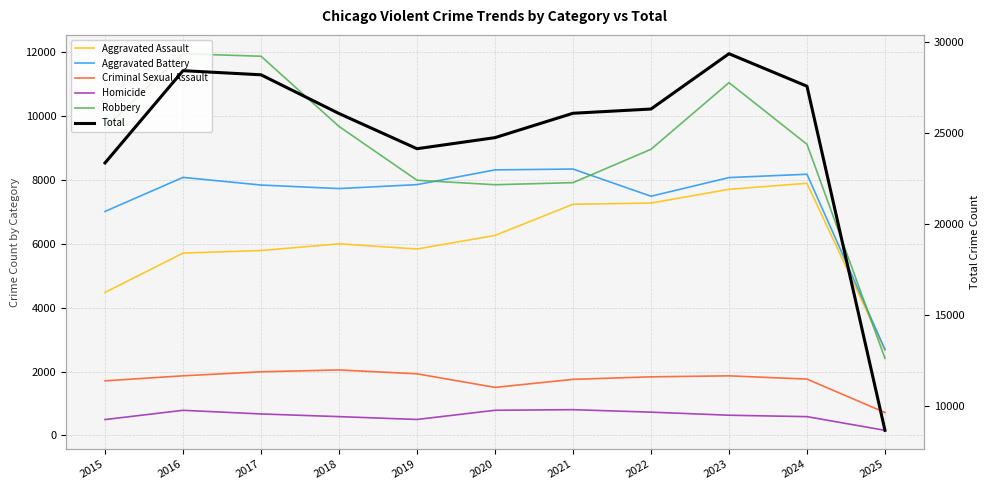

What is the highest value of the Robbery series?

11960